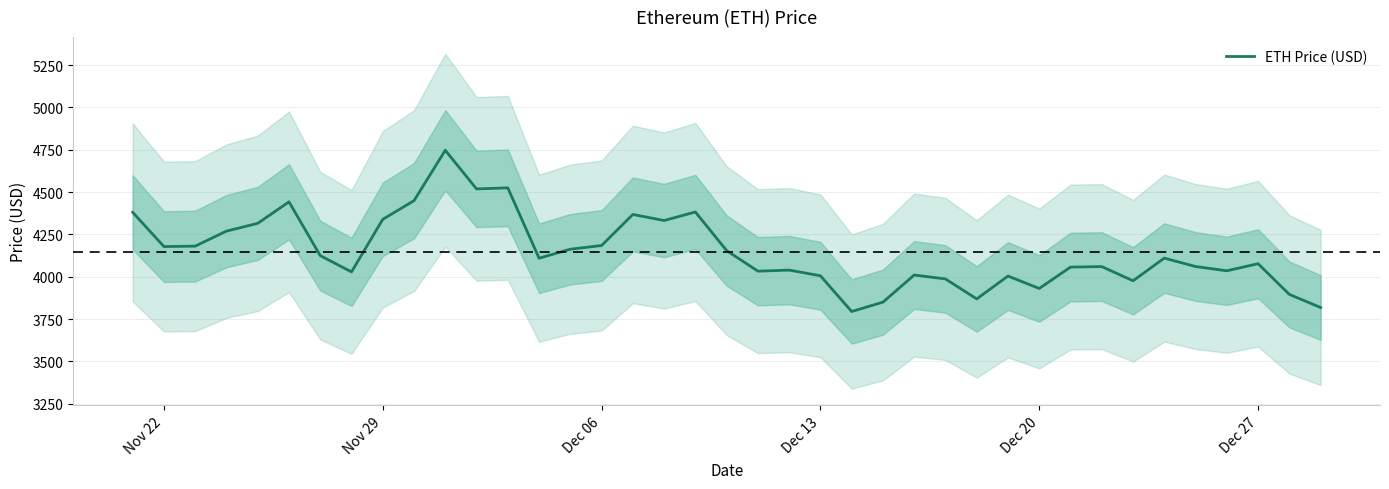

What is the difference between the maximum and minimum values?

952.1